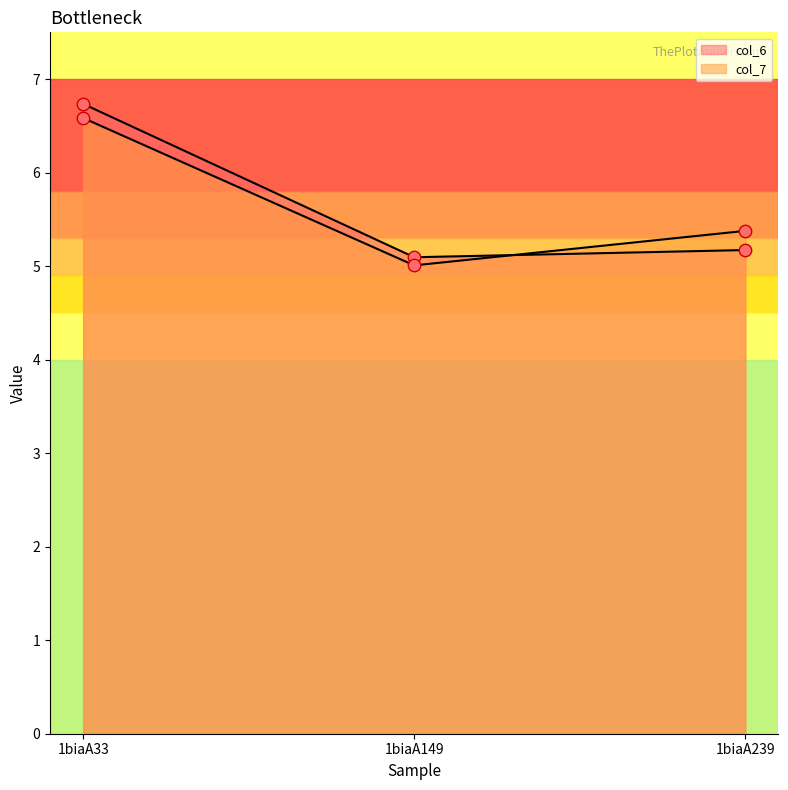

Which series contains the lowest Y value?

col_7